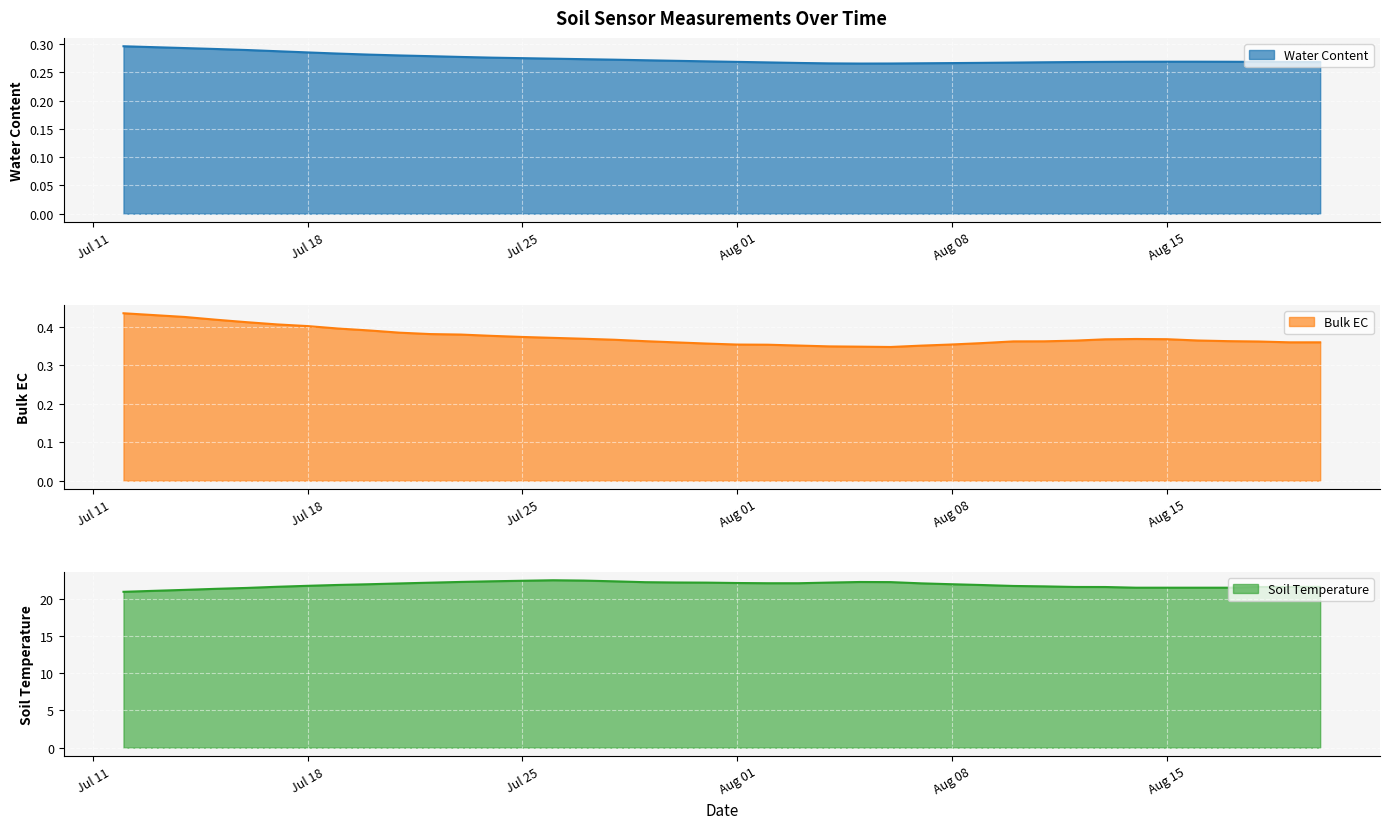

True or false: Soil Temperature and Water Content cross at least once.

False